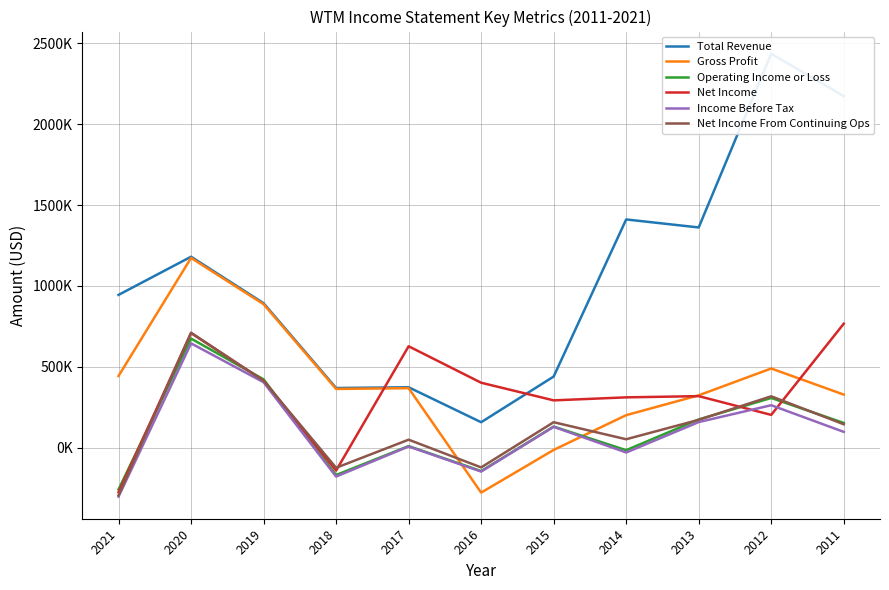

Does the chart have visible grid lines?

Yes